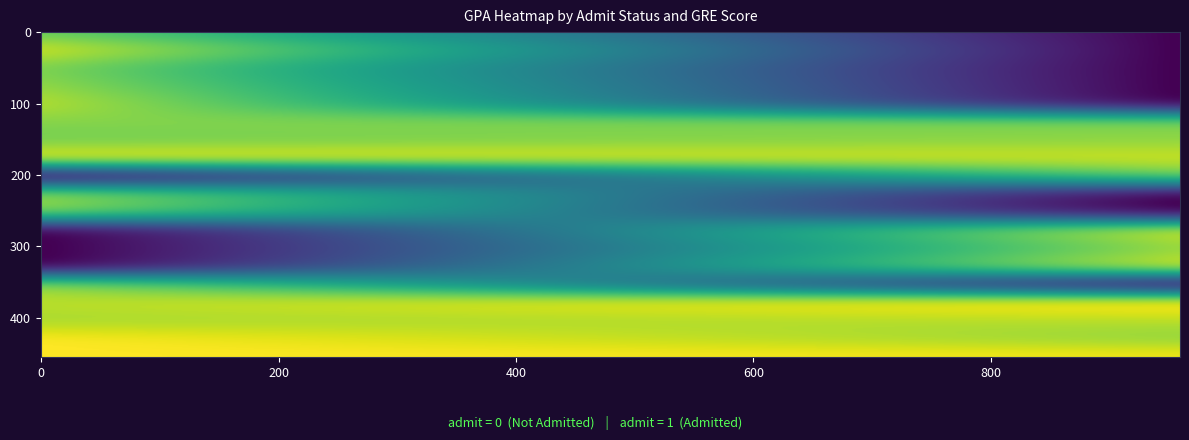

Reading left to right, list all the values displayed in this chart.

0_380=3.6	0_400=3.1	0_440=3.2	0_480=3.4	0_500=3.2	0_520=3.1	0_540=3.8	0_560=3.0	0_580=3.2	0_600=3.1	0_620=3.0	0_640=3.5	0_660=3.0	0_680=3.4	0_700=3.5	0_720=3.3	0_740=3.2	0_760=3.2	0_780=3.9	0_800=3.9	1_380=0.0	1_400=0.0	1_440=0.0	1_480=0.0	1_500=3.1	1_520=3.2	1_540=3.6	1_560=3.0	1_580=0.0	1_600=0.0	1_620=3.6	1_640=3.2	1_660=3.6	1_680=0.0	1_700=4.0	1_720=0.0	1_740=0.0	1_760=3.6	1_780=3.2	1_800=3.8